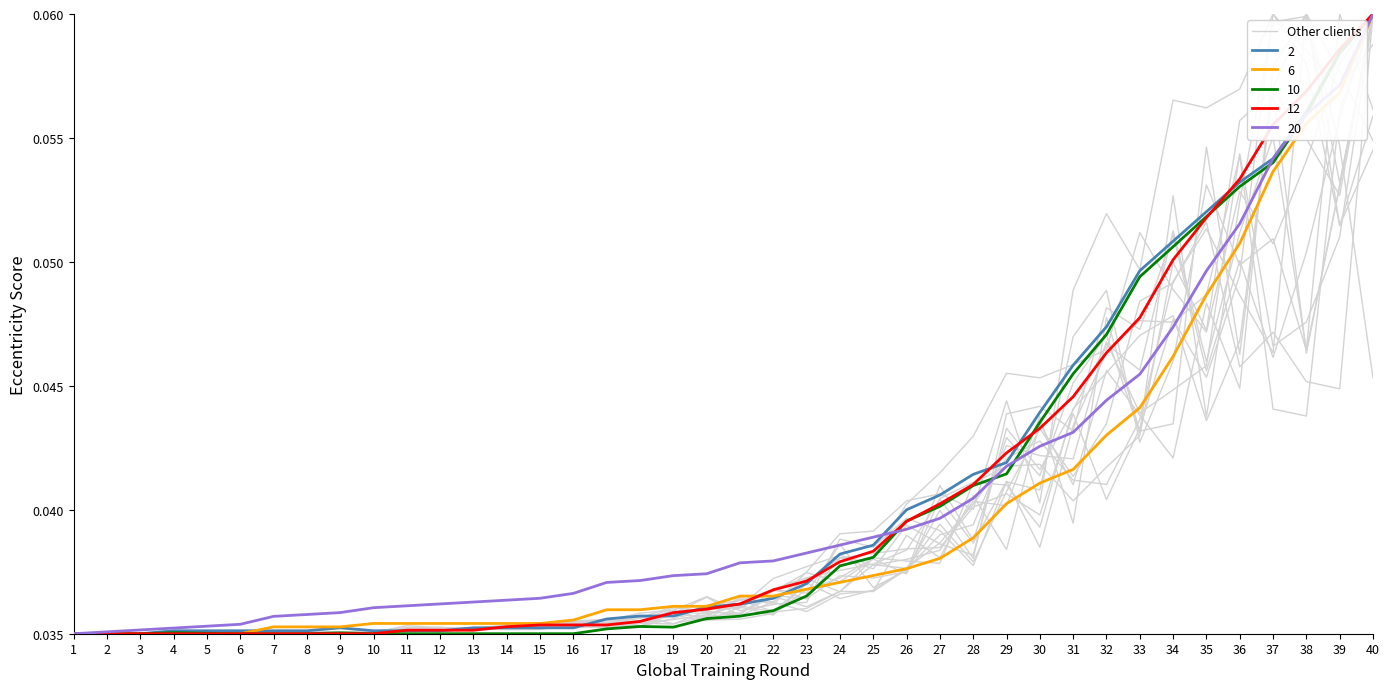

Where is the data nearest to the value 0?

1